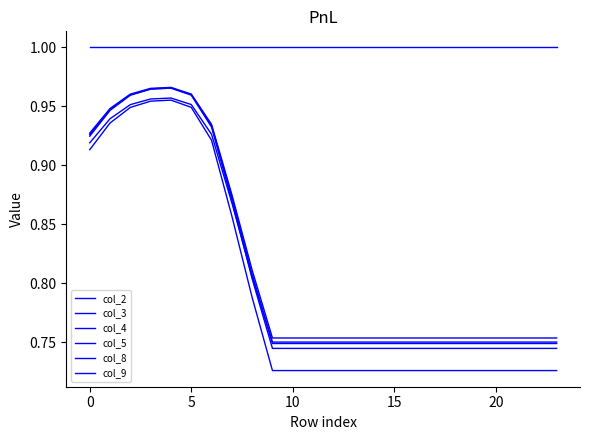

How many lines are shown in the chart?

6